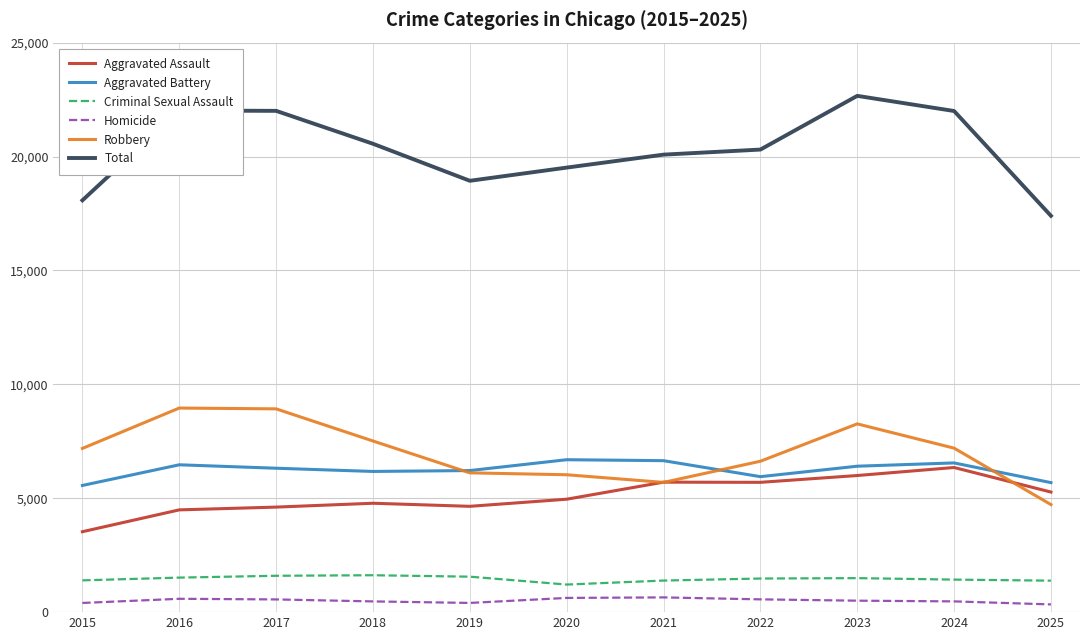

True or false: Total has a value of 21998 at 2024.

True